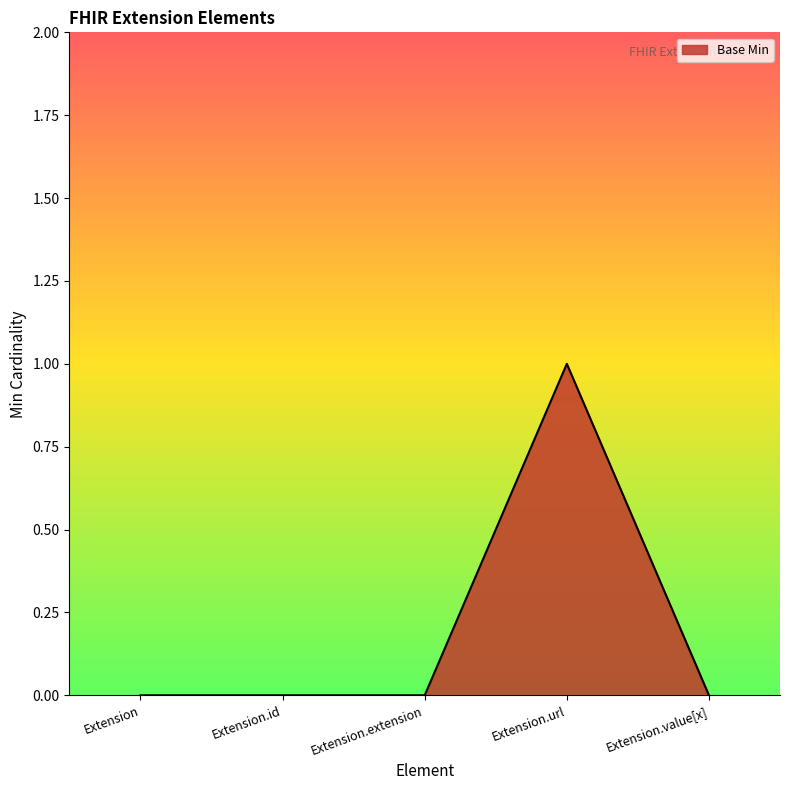

Does the chart display data point markers on the line(s)?

No